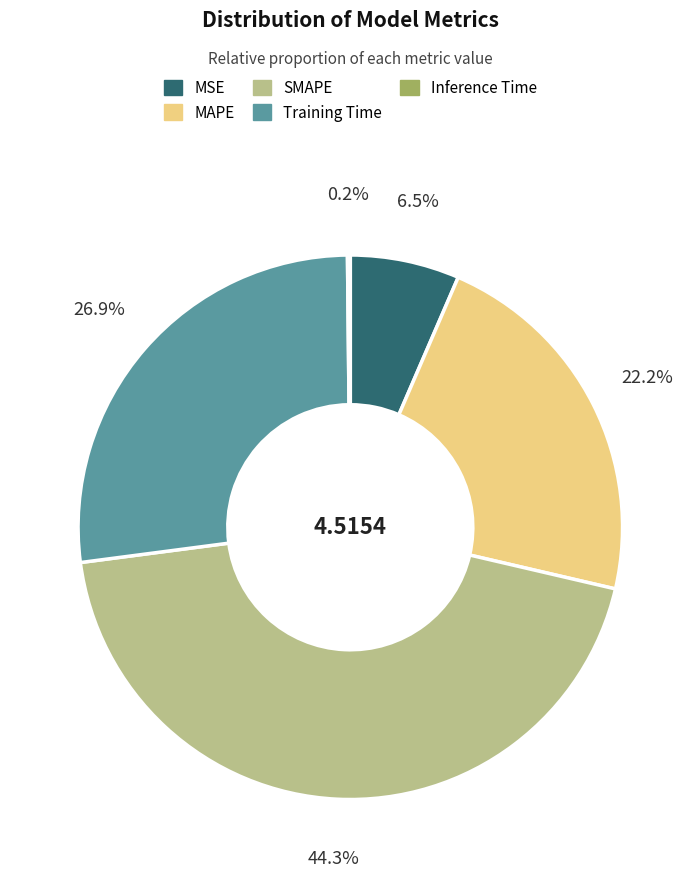

To the nearest percent, what percentage of the pie is SMAPE?

44%